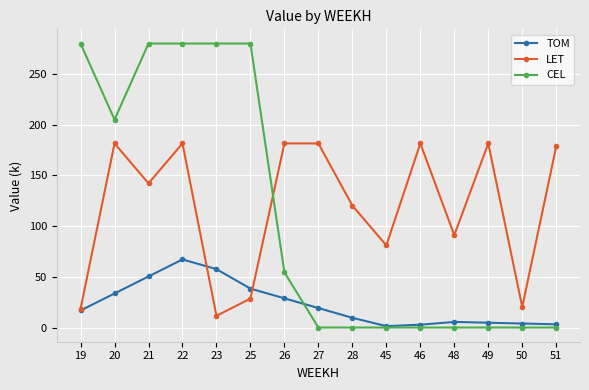

How many data points in LET are above 142?

8